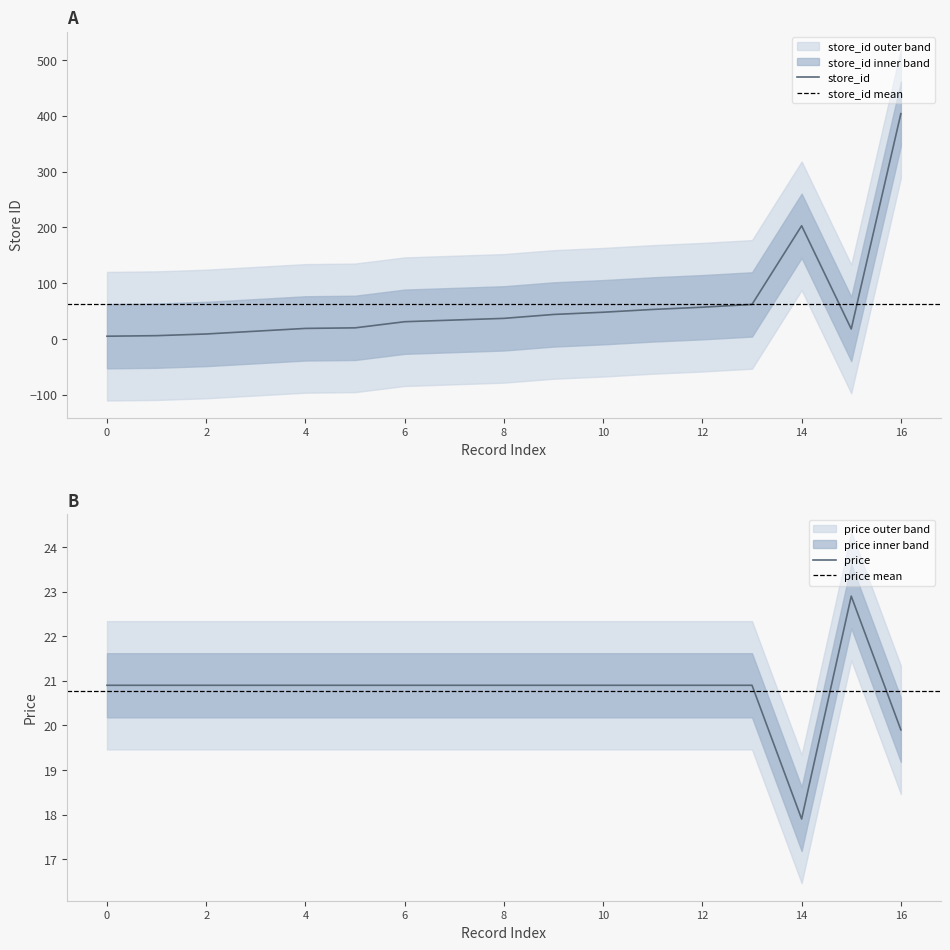

What is the value of the store_id point at the 1st from the left?

5.0